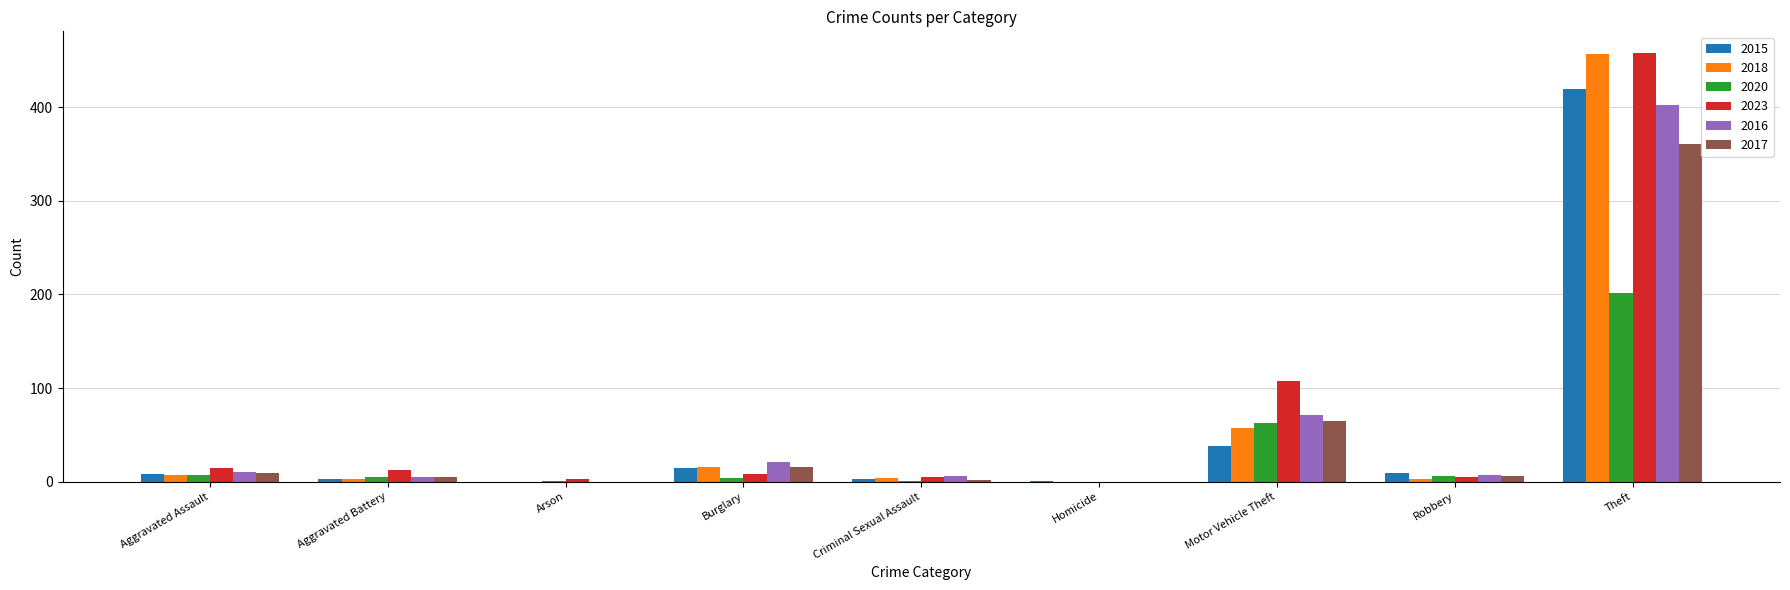

What are all the series names shown in the legend?

2015, 2018, 2020, 2023, 2016, 2017